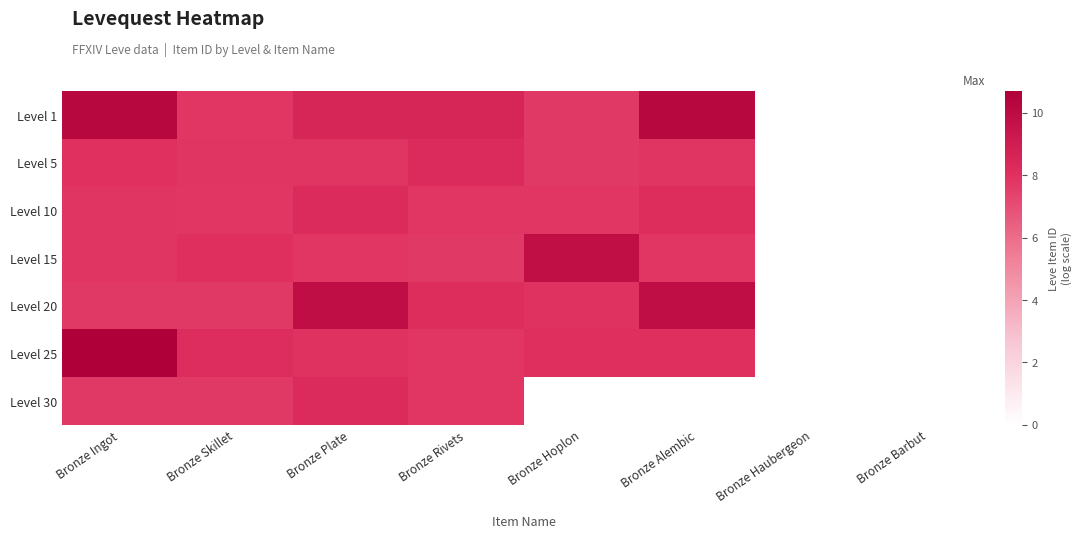

Reading right to left, transcribe all the data shown in this chart.

Level 1: Bronze Barbut=0.0	Bronze Haubergeon=0.0	Bronze Alembic=10.2	Bronze Hoplon=7.7	Bronze Rivets=8.5	Bronze Plate=8.5	Bronze Skillet=7.8	Bronze Ingot=10.2
Level 5: Bronze Barbut=0.0	Bronze Haubergeon=0.0	Bronze Alembic=7.9	Bronze Hoplon=7.7	Bronze Rivets=8.2	Bronze Plate=7.9	Bronze Skillet=7.9	Bronze Ingot=8.0
Level 10: Bronze Barbut=0.0	Bronze Haubergeon=0.0	Bronze Alembic=8.2	Bronze Hoplon=7.8	Bronze Rivets=7.8	Bronze Plate=8.2	Bronze Skillet=7.8	Bronze Ingot=7.9
Level 15: Bronze Barbut=0.0	Bronze Haubergeon=0.0	Bronze Alembic=7.8	Bronze Hoplon=9.8	Bronze Rivets=7.7	Bronze Plate=7.8	Bronze Skillet=8.0	Bronze Ingot=7.9
Level 20: Bronze Barbut=0.0	Bronze Haubergeon=0.0	Bronze Alembic=9.9	Bronze Hoplon=7.9	Bronze Rivets=8.2	Bronze Plate=9.9	Bronze Skillet=7.7	Bronze Ingot=7.7
Level 25: Bronze Barbut=0.0	Bronze Haubergeon=0.0	Bronze Alembic=8.0	Bronze Hoplon=8.0	Bronze Rivets=7.8	Bronze Plate=7.9	Bronze Skillet=8.1	Bronze Ingot=10.7
Level 30: Bronze Barbut=0.0	Bronze Haubergeon=0.0	Bronze Alembic=0.0	Bronze Hoplon=0.0	Bronze Rivets=7.8	Bronze Plate=8.3	Bronze Skillet=7.7	Bronze Ingot=7.7